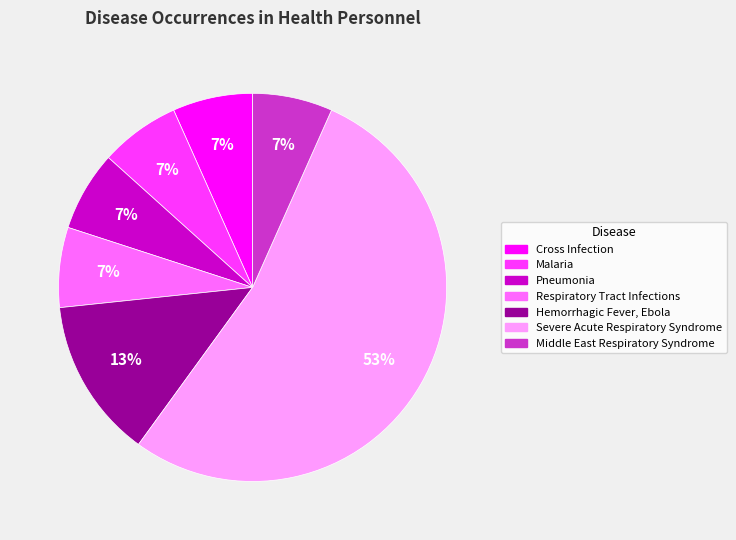

Combined, do Cross Infection and Severe Acute Respiratory Syndrome account for over 50%?

Yes